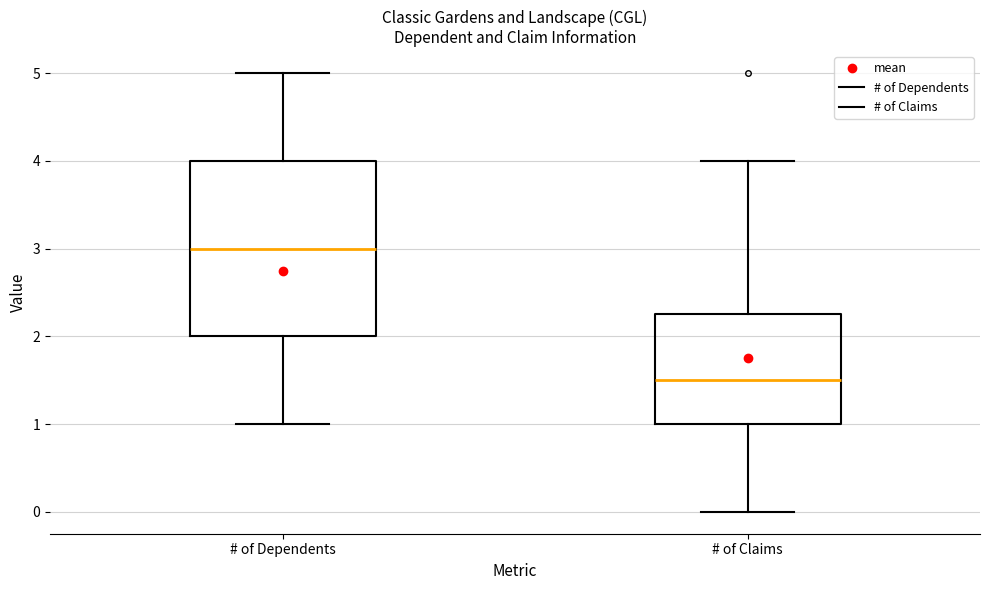

Where does the median line of the box for # of Claims sit on the y-axis? The values are not printed on the chart, so give them approximately, as read against the axis.

1.5